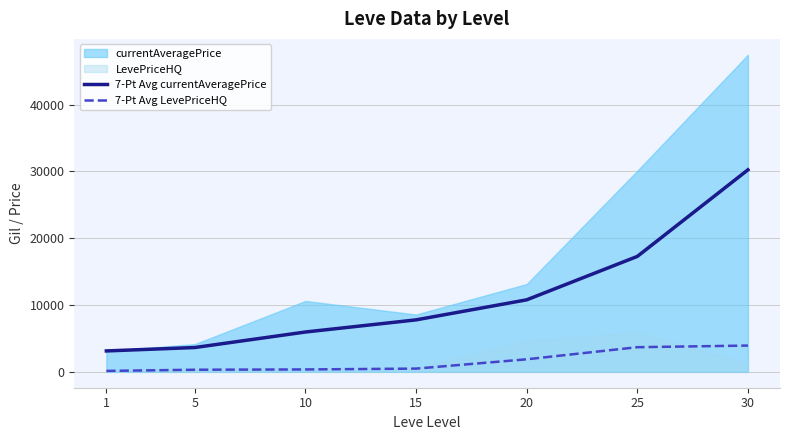

Is the value of 7-Pt Avg LevePriceHQ at 1 greater than the value of 7-Pt Avg currentAveragePrice at 5?

No